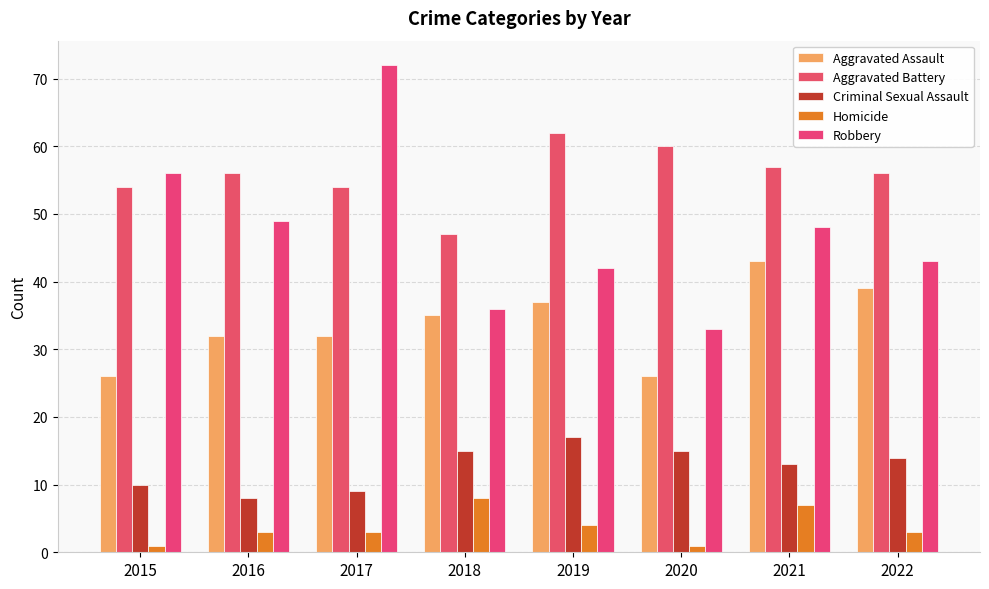

How many distinct data groups are displayed?

5